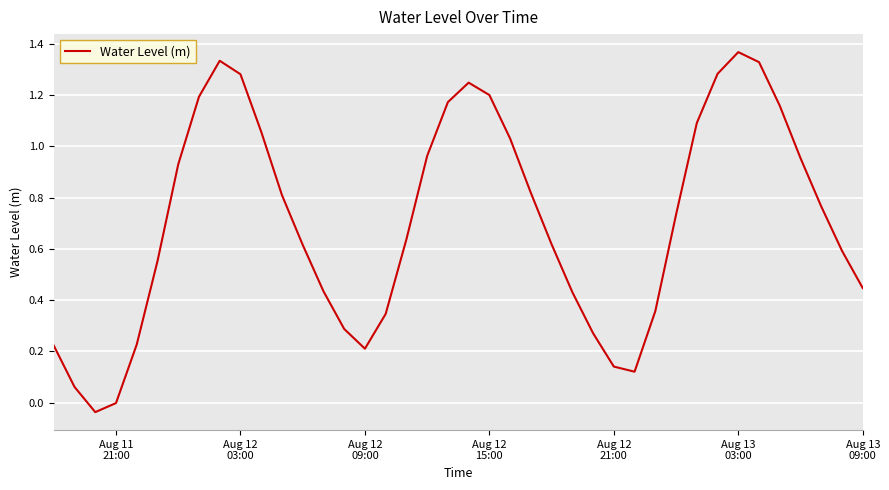

Does the chart have visible grid lines?

Yes